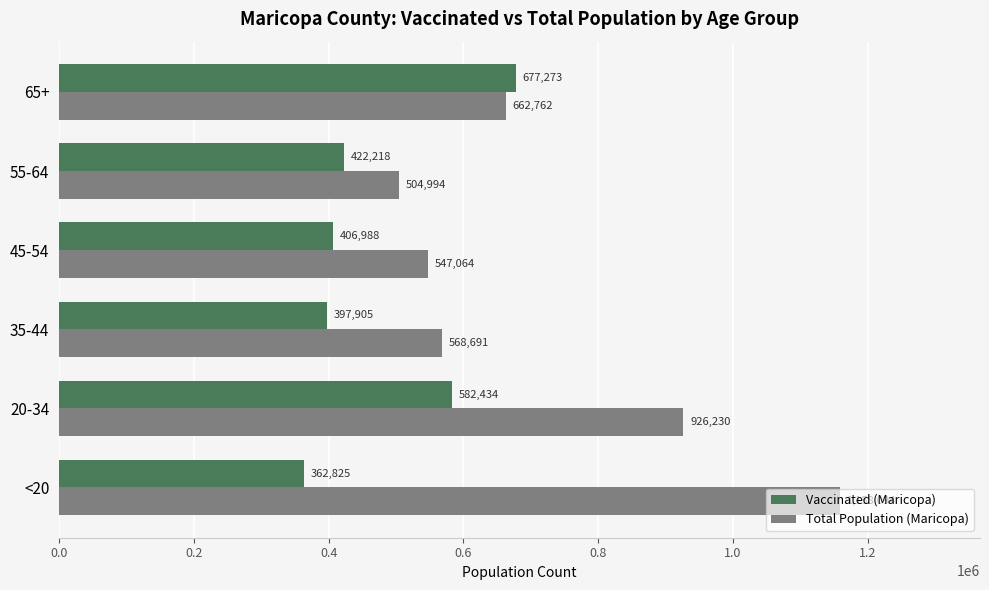

At which category does the chart reach its minimum across all series?

<20